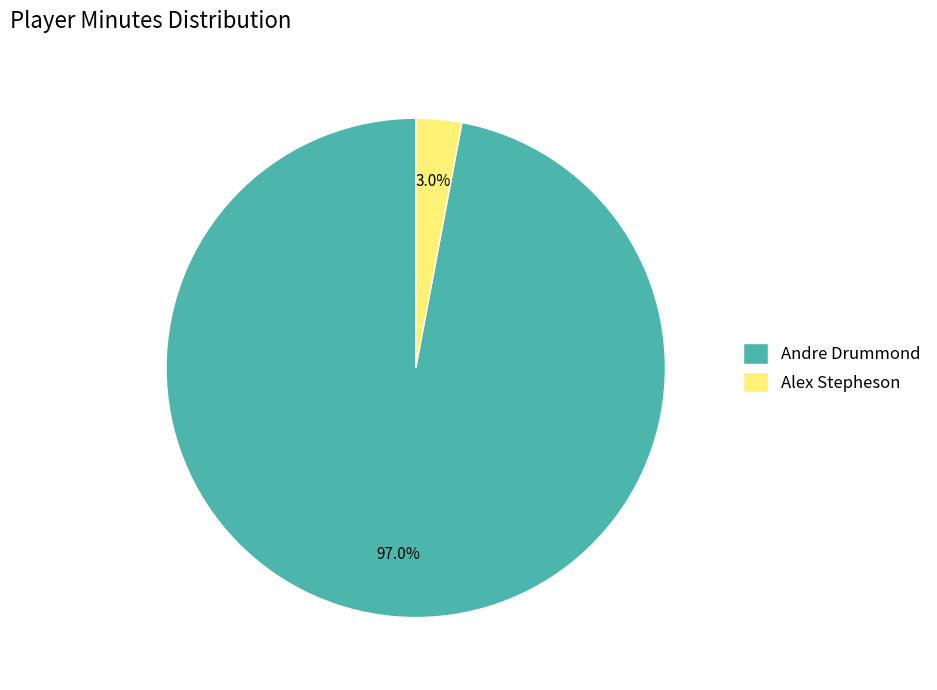

Is there any slice that represents more than half of the pie?

Yes